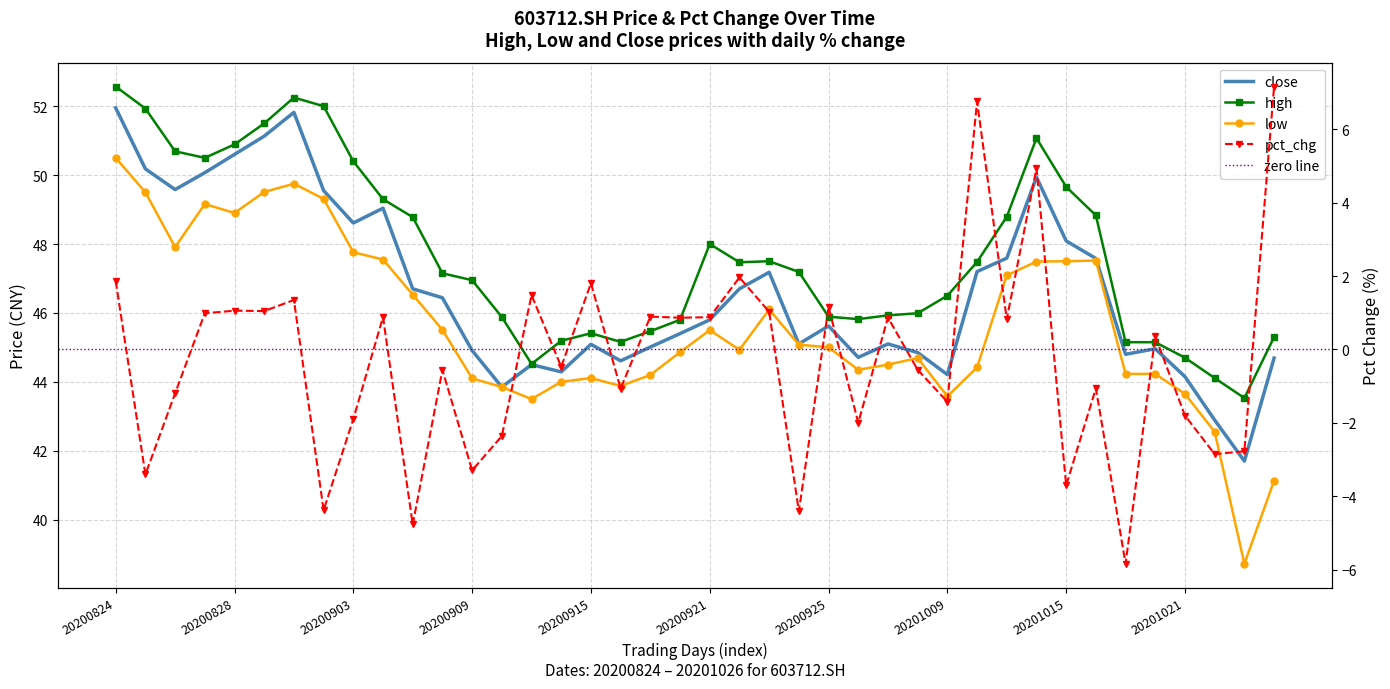

List the series in order of their peak value, lowest first.

pct_chg, low, close, high